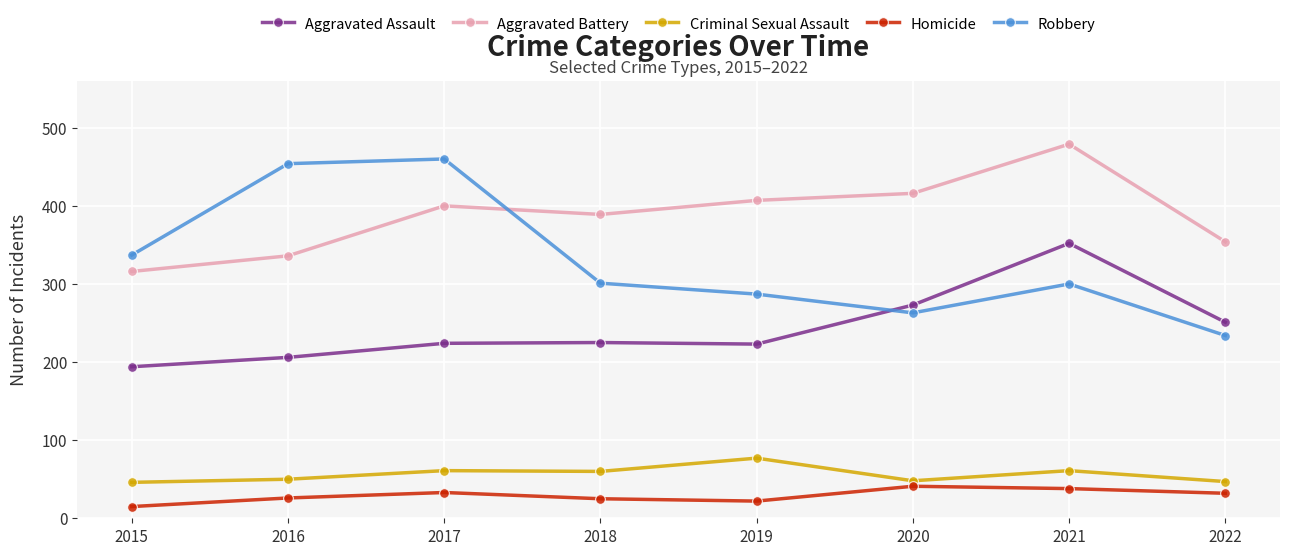

How many values in the Aggravated Battery series are below 400?

4